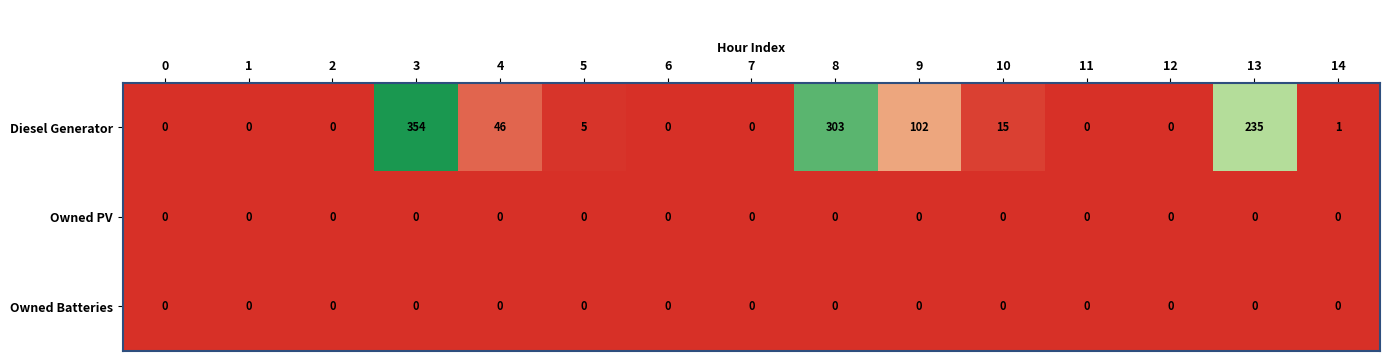

At how many categories does at least one series exceed 185?

3